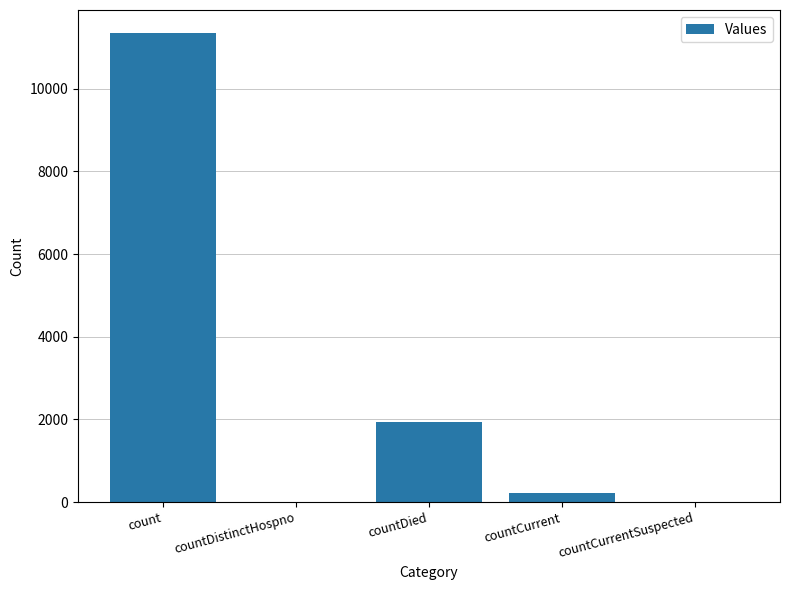

How many data points does each series have?

5